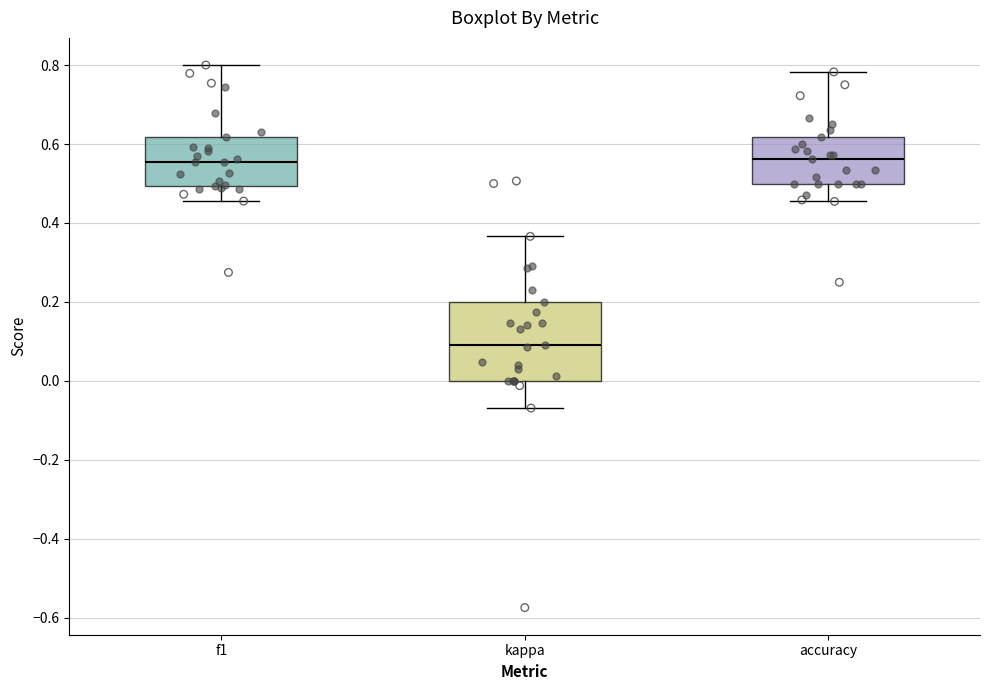

Where is the upper edge of the box for accuracy on the y-axis? The values are not printed on the chart, so give them approximately, as read against the axis.

0.62